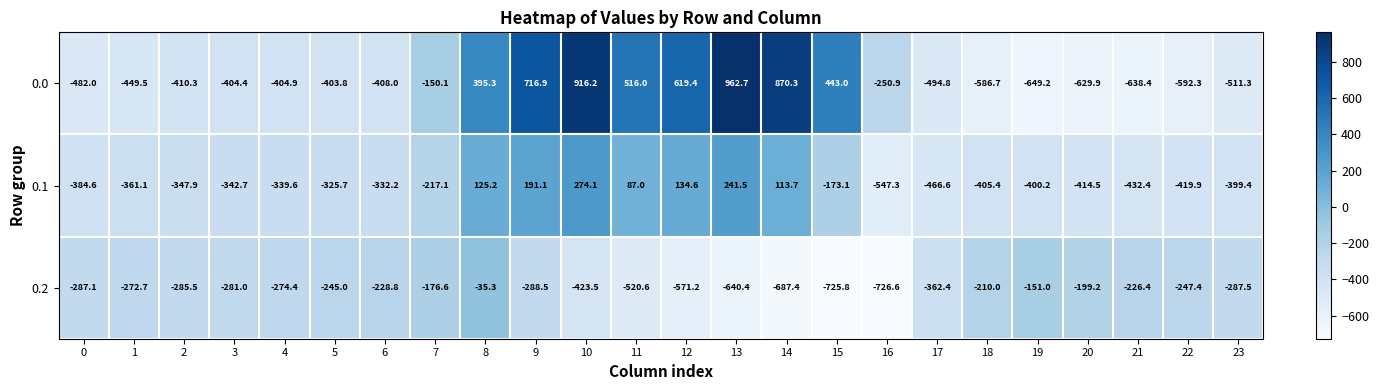

At which category is the sum across all series the highest?

10